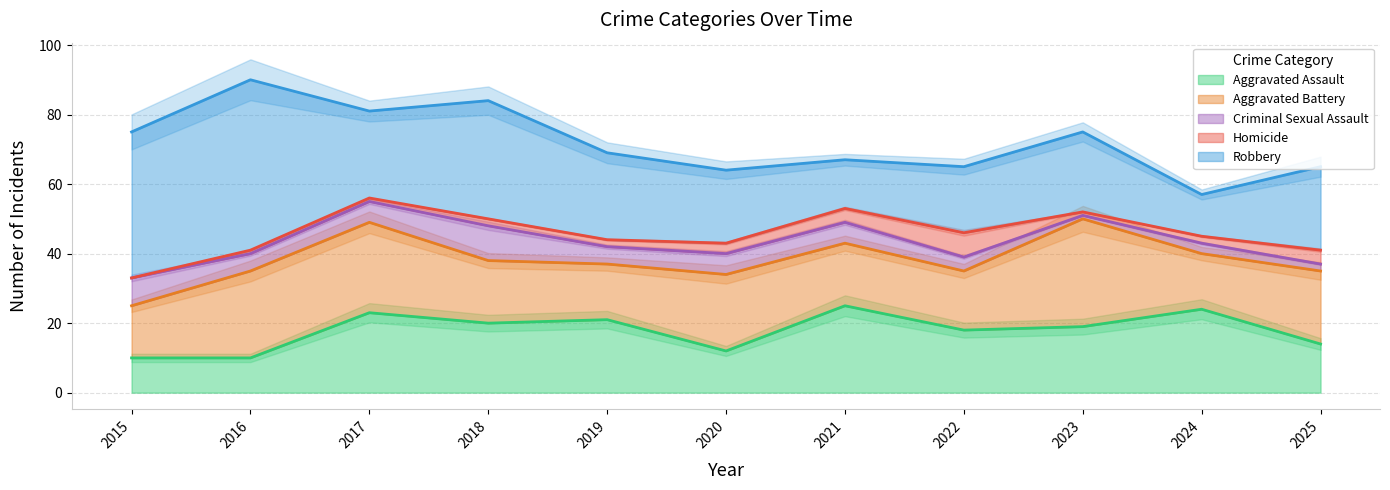

What is the sum of the Aggravated Assault values at 2022 and 2017?

41